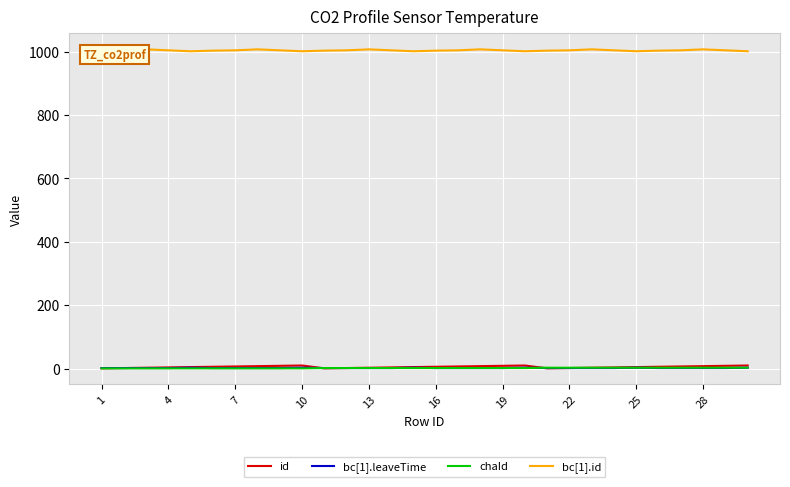

Which series has the widest spread of values?

id